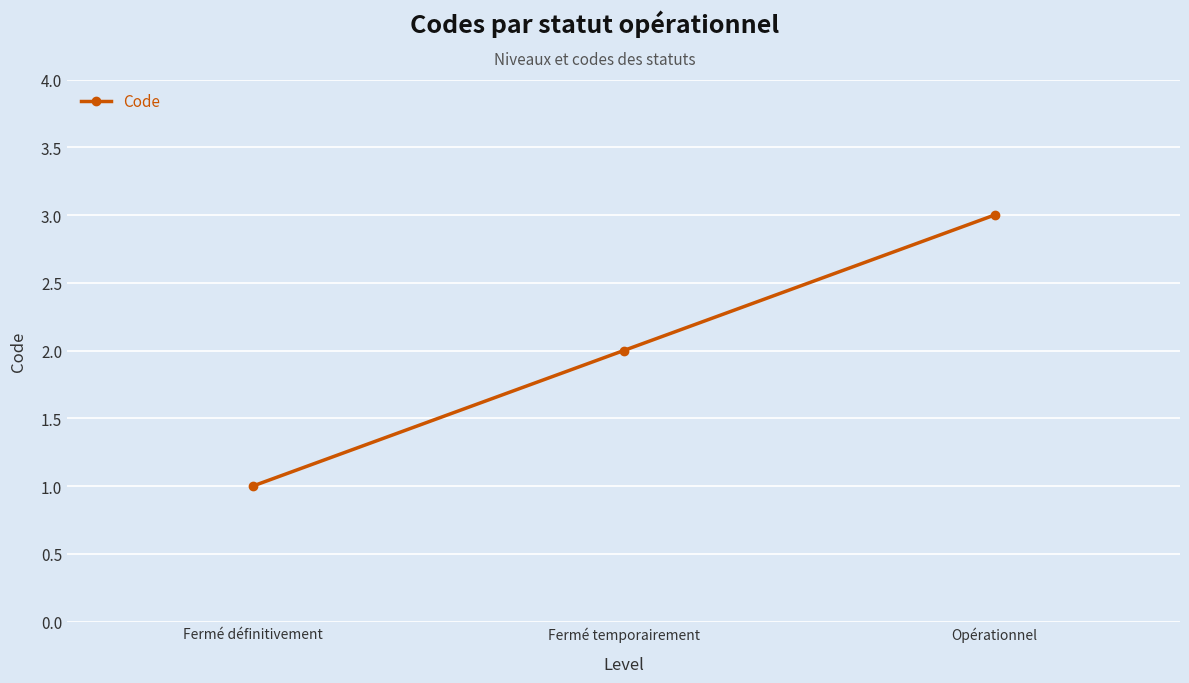

List the labels in order of value, largest first.

Opérationnel, Fermé temporairement, Fermé définitivement